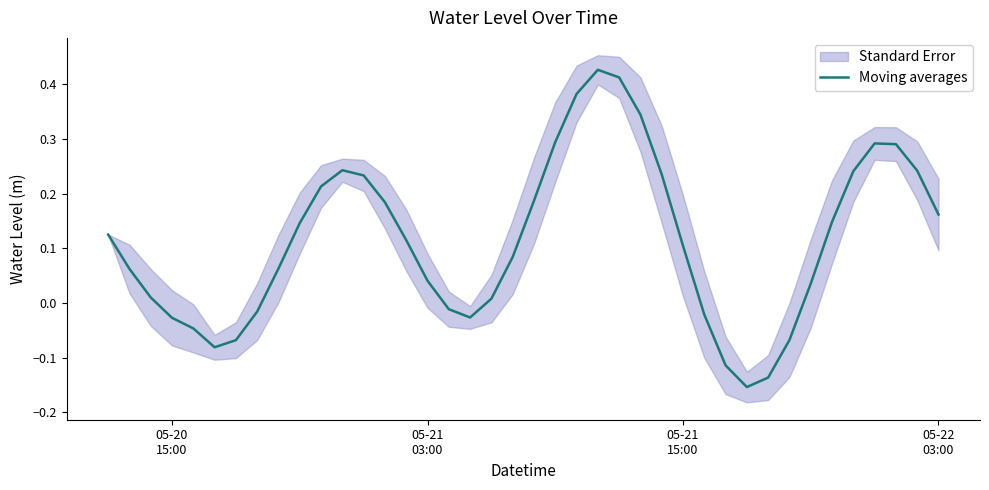

What is the smallest value displayed?

-0.2